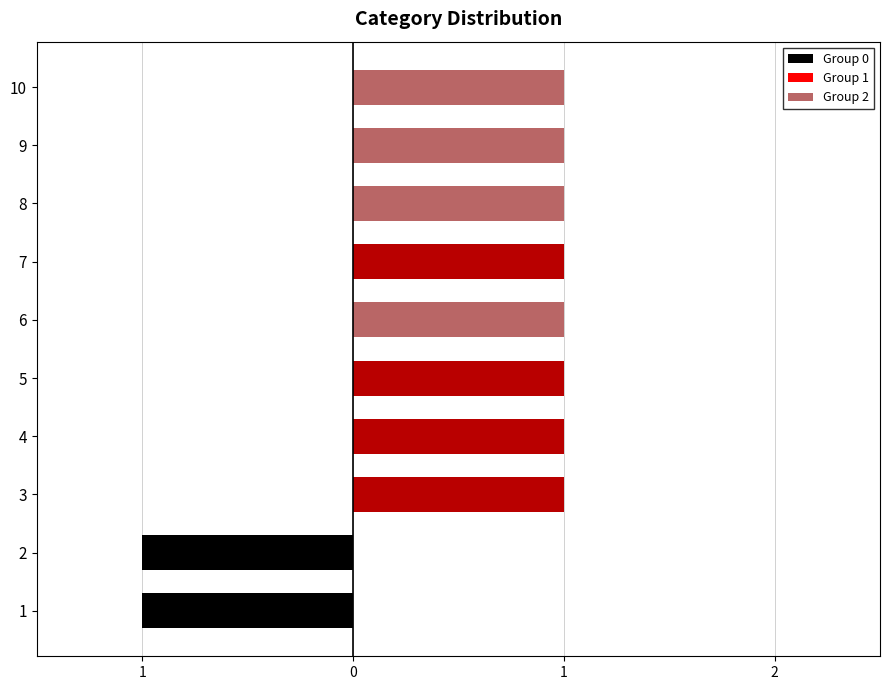

Does the chart contain stacked bars?

No